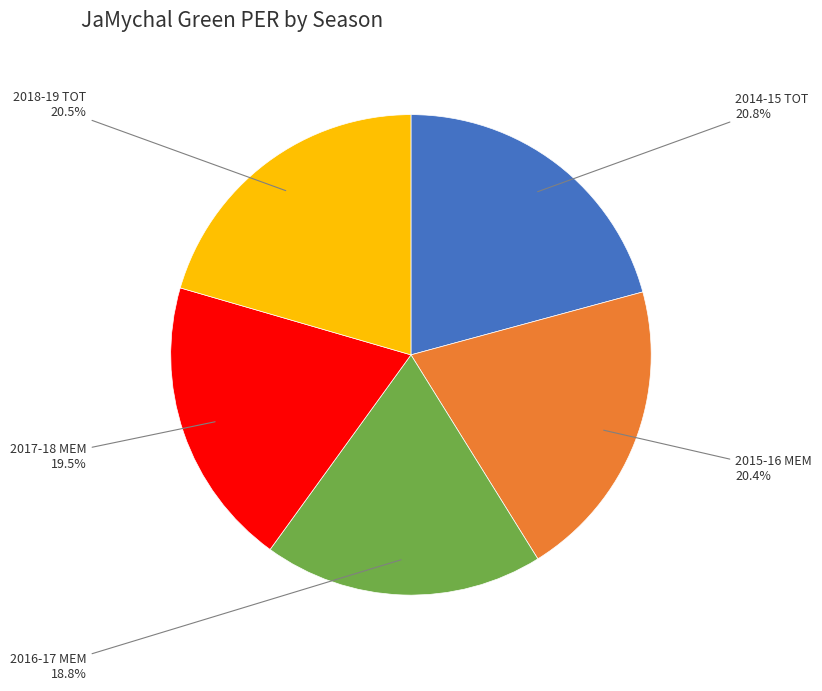

Does any single category account for the majority?

No